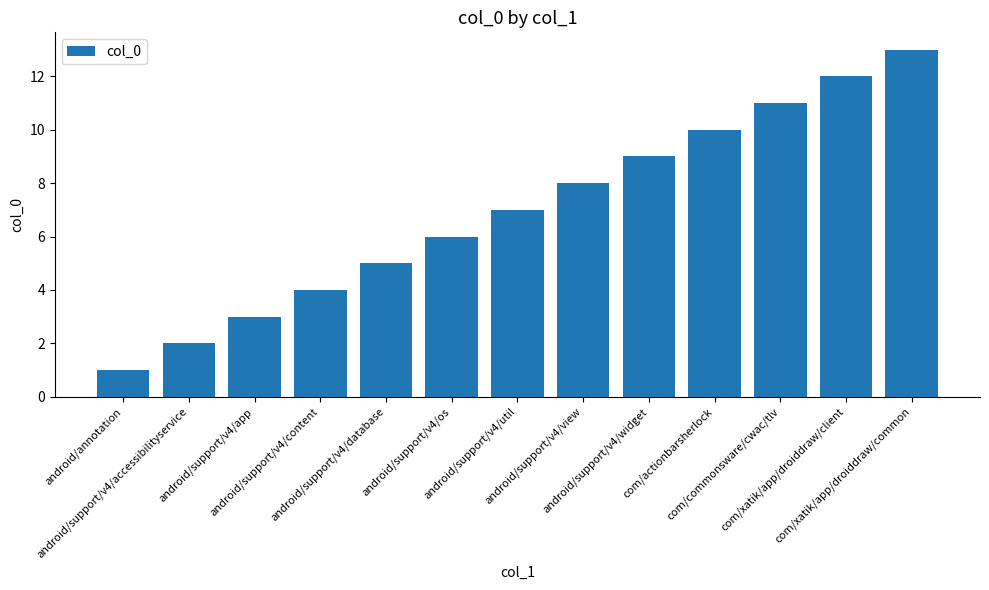

True or false: the data shows 13 at com/xatik/app/droiddraw/common.

True